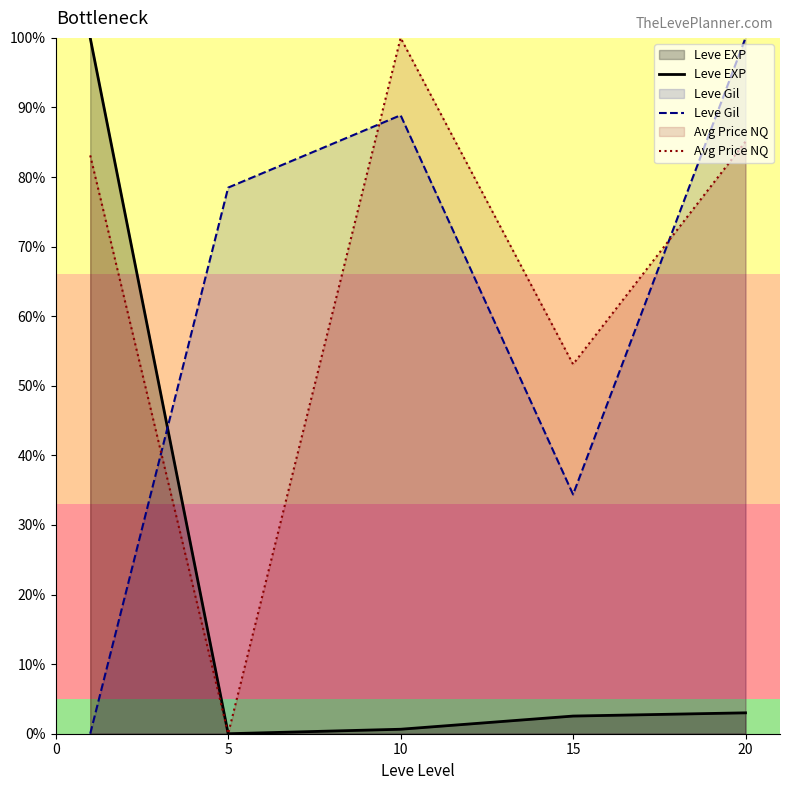

Which series has the largest total across all categories?

Avg Price NQ